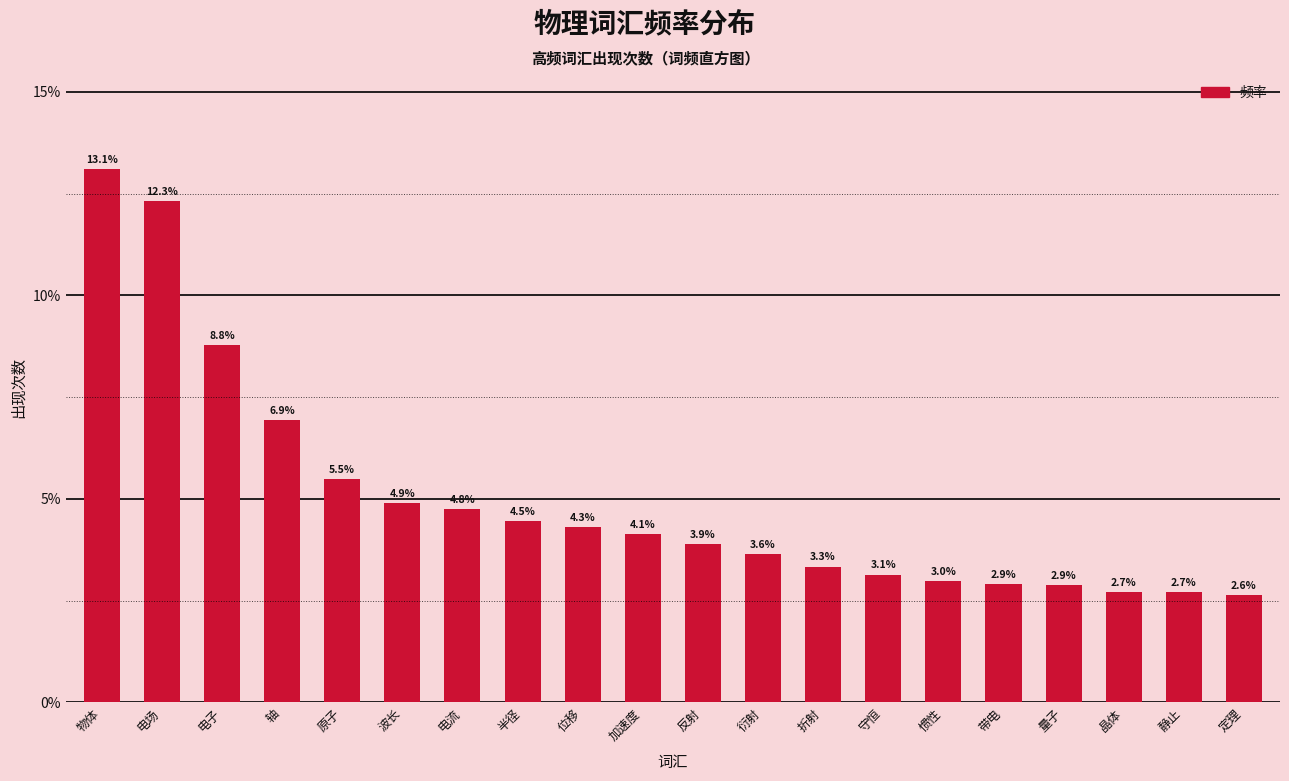

Reading left to right, extract all data points from this chart.

物体=13.1	电场=12.3	电子=8.8	轴=6.9	原子=5.5	波长=4.9	电流=4.8	半径=4.5	位移=4.3	加速度=4.1	反射=3.9	衍射=3.6	折射=3.3	守恒=3.1	惯性=3.0	带电=2.9	量子=2.9	晶体=2.7	静止=2.7	定理=2.6